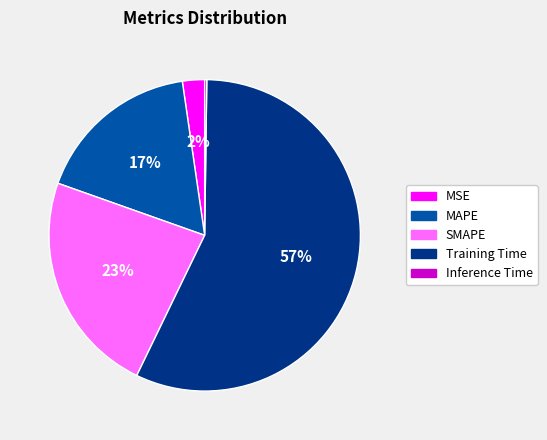

Do Training Time and SMAPE together represent more than half of the pie?

Yes